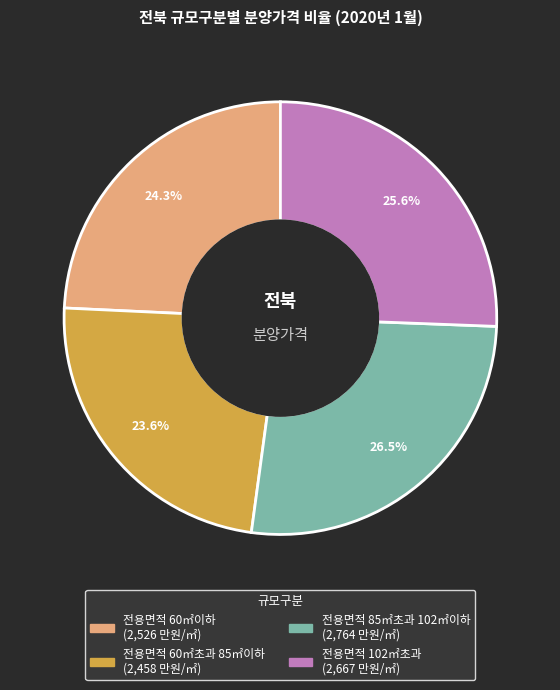

Is it true that 전용면적 60㎡초과 85㎡이하 is 24% of the pie?

True